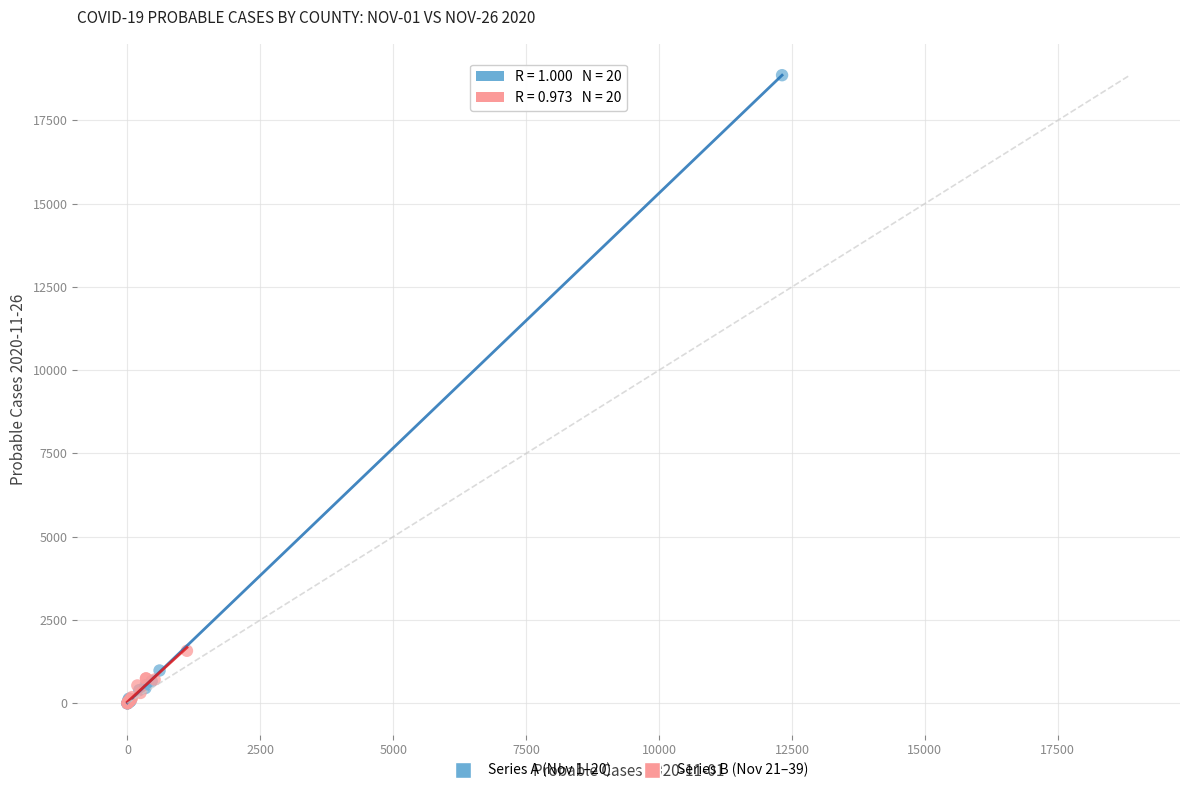

Which series has the largest Y range (max minus min)?

Series A (Nov 1–20)